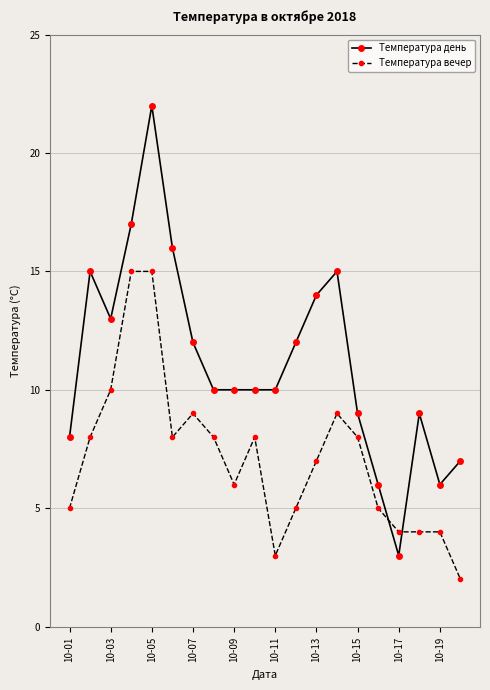

True or false: Температура вечер has more than 2 interior local peaks.

True